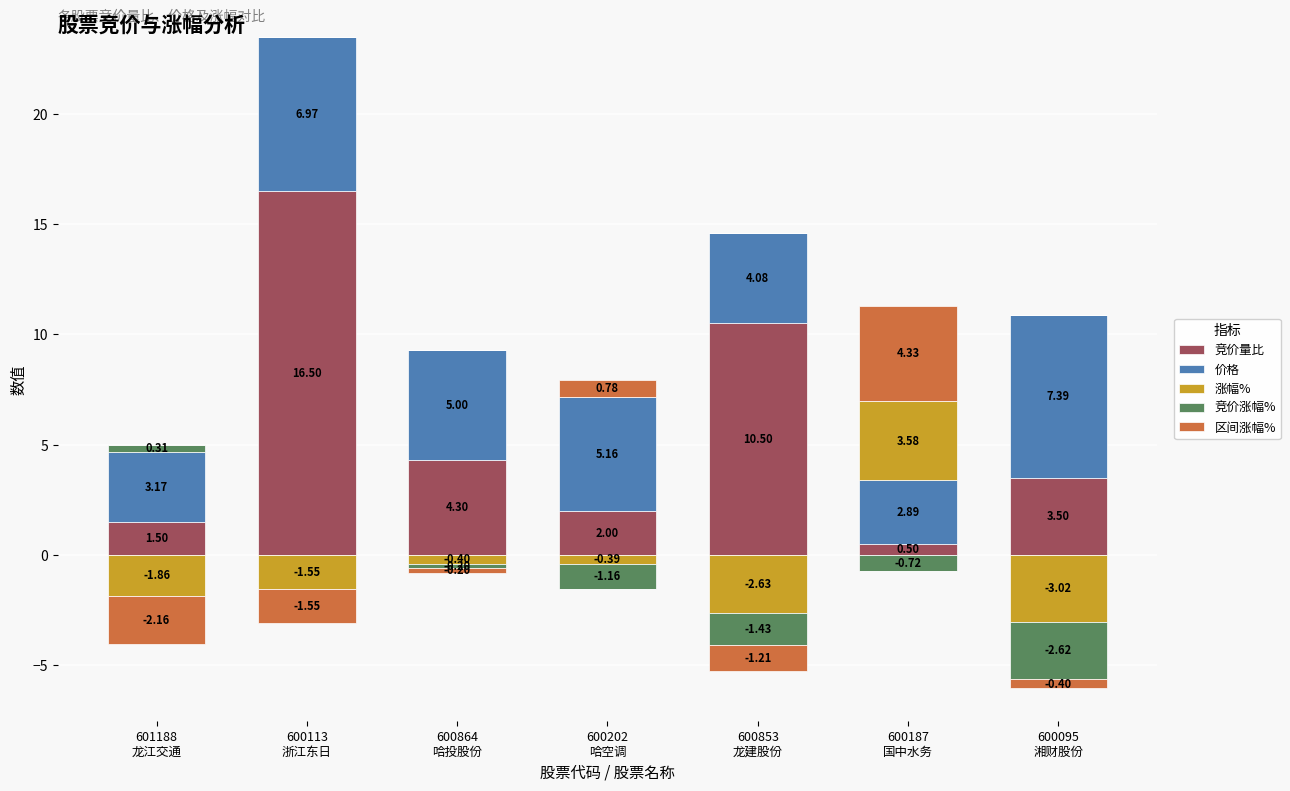

Which has a higher value, 601188
龙江交通 or 600187
国中水务?

601188
龙江交通